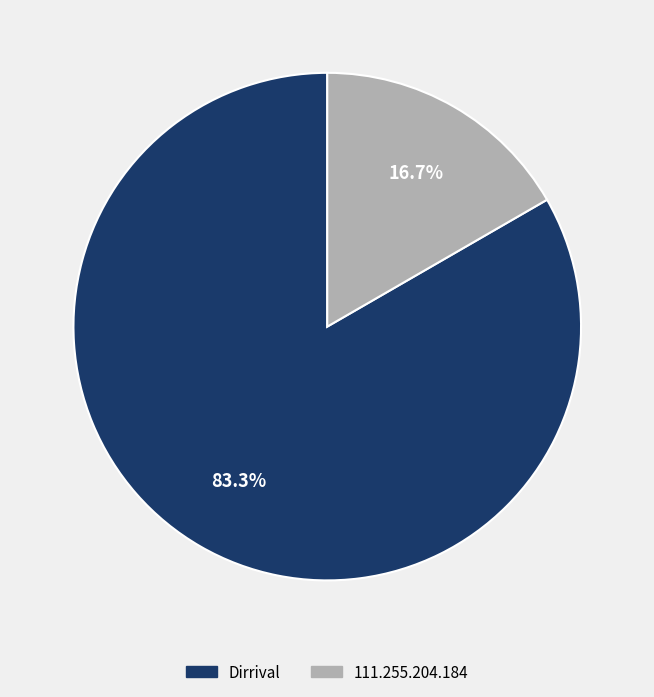

Rank the categories by value from lowest to highest.

111.255.204.184, Dirrival